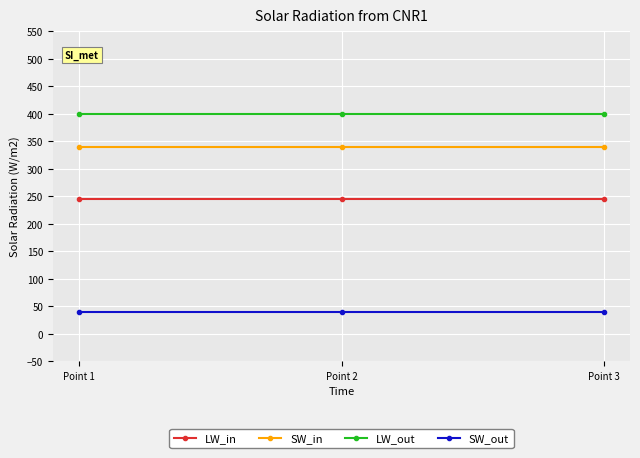

Reading left to right, transcribe all the data shown in this chart.

LW_in: Point 1=245	Point 2=245	Point 3=245
SW_in: Point 1=340	Point 2=340	Point 3=340
LW_out: Point 1=400	Point 2=400	Point 3=400
SW_out: Point 1=40	Point 2=40	Point 3=40